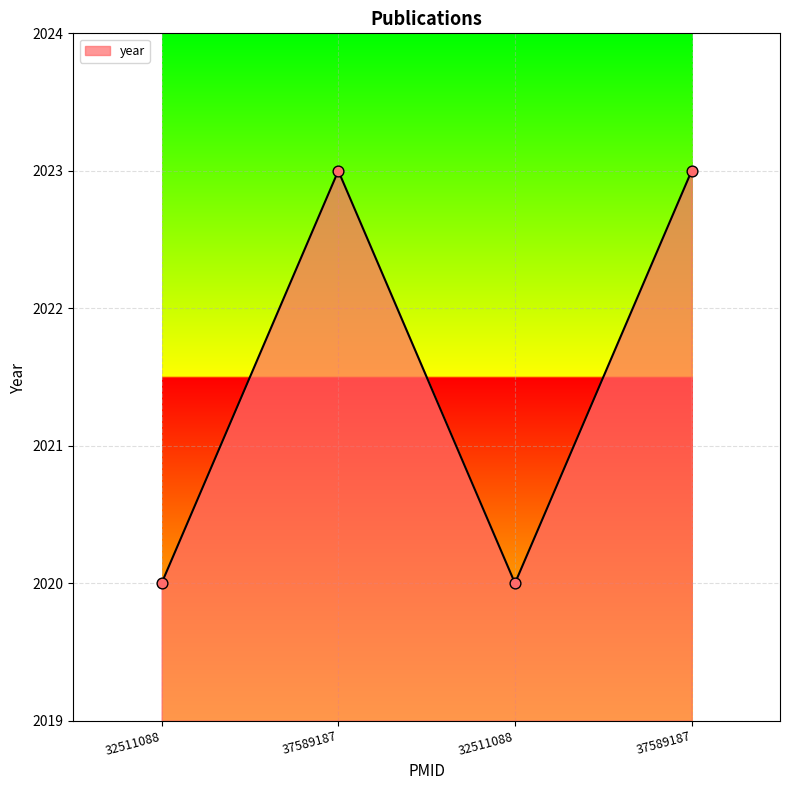

How many lines are shown in the chart?

1